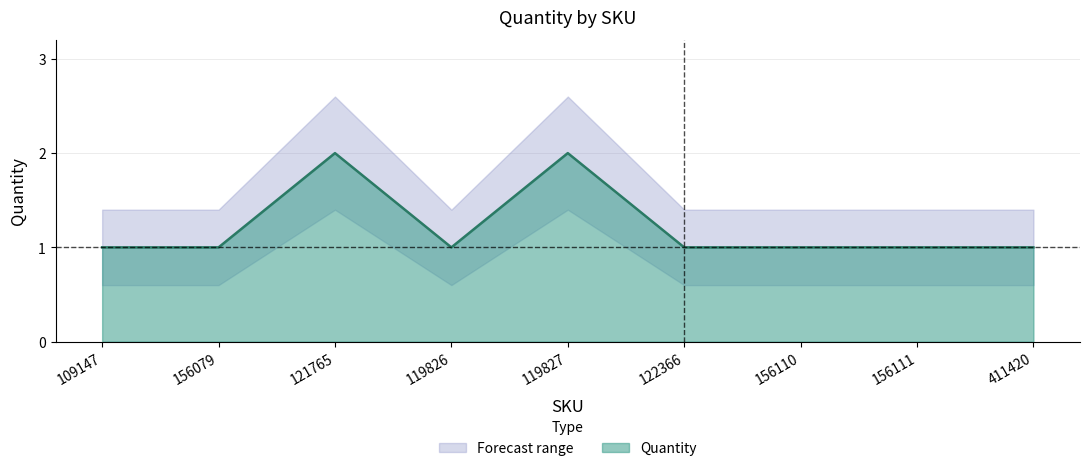

List the series in order of their overall mean, highest first.

Quantity_upper, Quantity, Quantity_lower